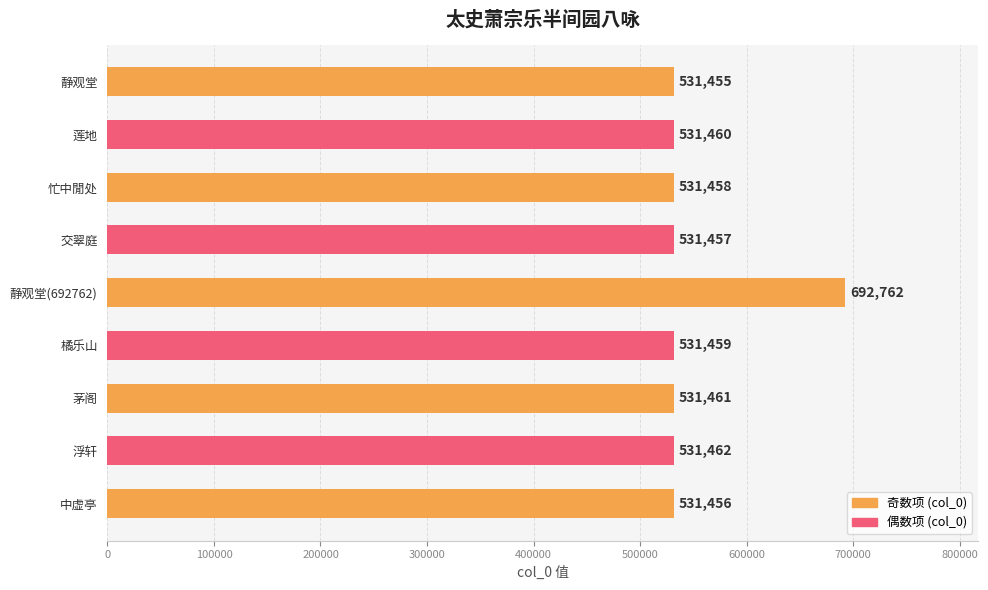

What is the average value?

549381